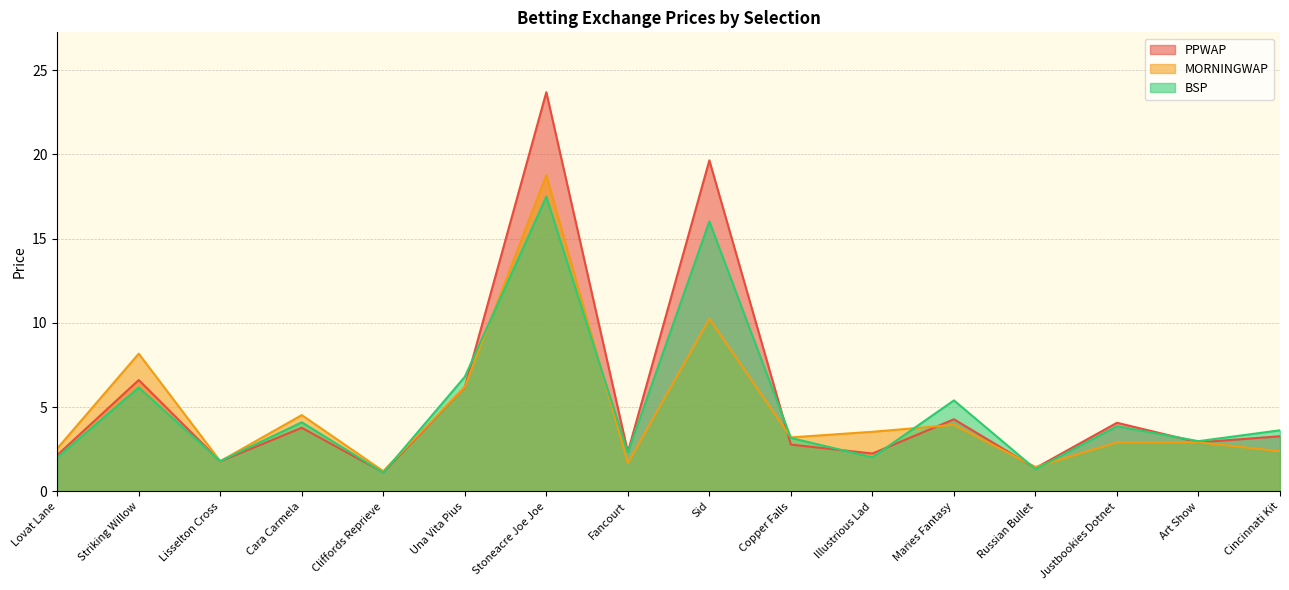

Reading left to right, what are all the values shown in this chart?

PPWAP: 2.1	6.6	1.8	3.8	1.1	6.2	23.7	2.3	19.6	2.8	2.2	4.3	1.4	4.1	2.9	3.3
MORNINGWAP: 2.5	8.2	1.8	4.5	1.2	6.2	18.8	1.7	10.2	3.2	3.5	3.9	1.4	2.9	2.9	2.4
BSP: 2.0	6.2	1.8	4.1	1.1	6.8	17.5	2.3	16.0	3.2	2.0	5.4	1.3	3.9	3.0	3.6